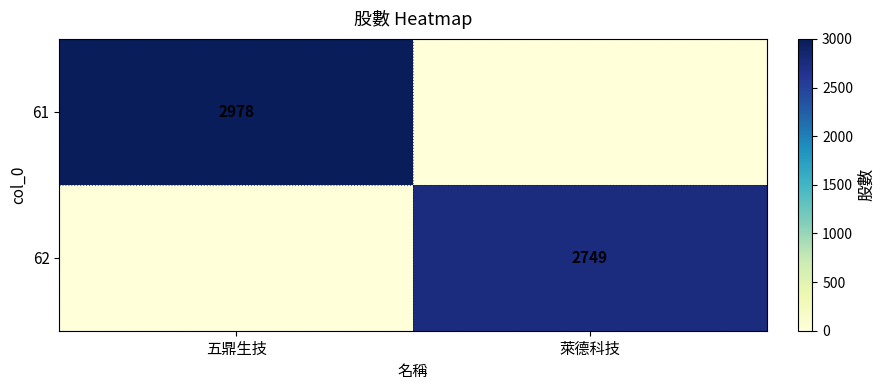

The value of 61 at 五鼎生技 is 2978. True or false?

True